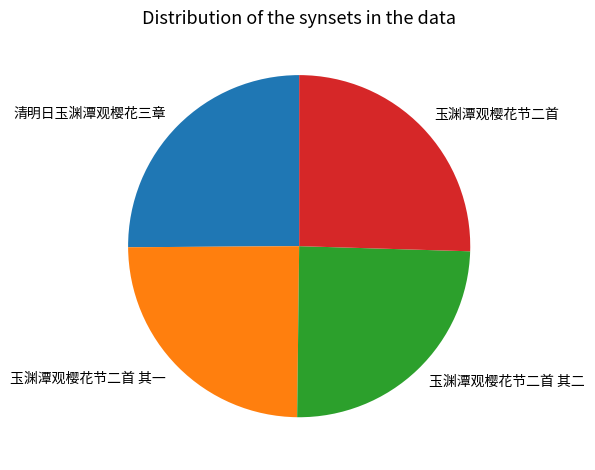

What is the ratio of the value at 玉渊潭观樱花节二首 to the value at 玉渊潭观樱花节二首 其二?

1.0